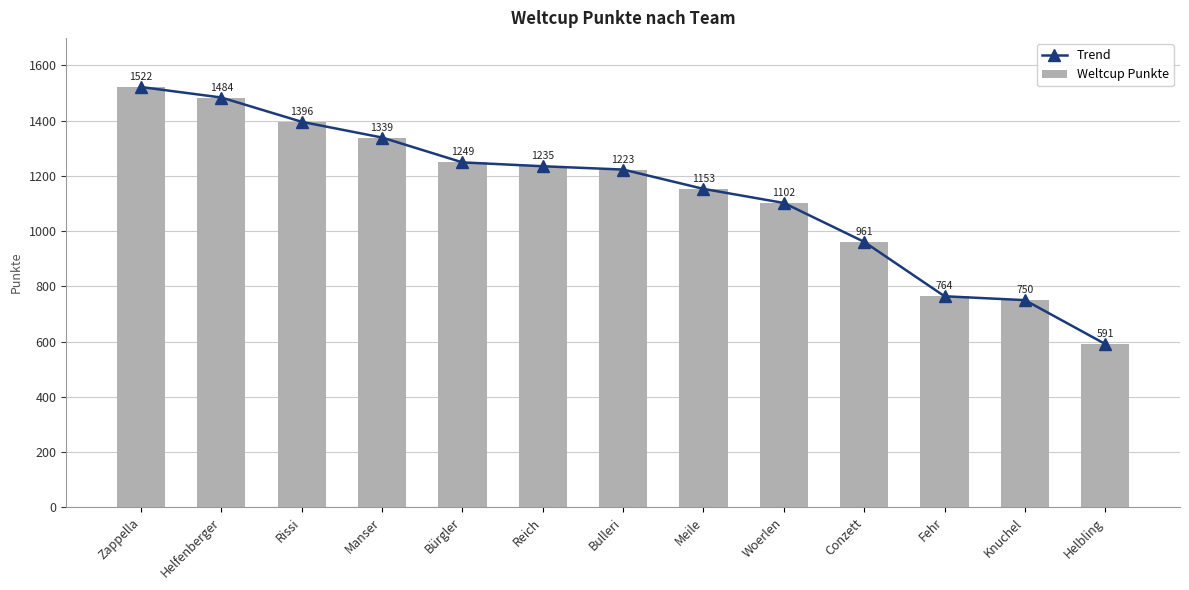

Which series has the largest total across all categories?

Trend